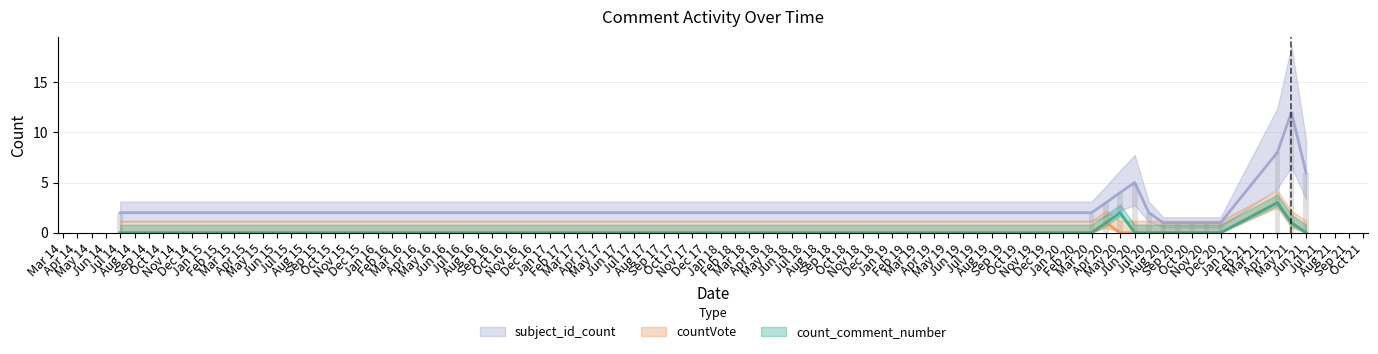

Is the value of countVote at May 20 greater than the value of subject_id_count at Aug 20?

No